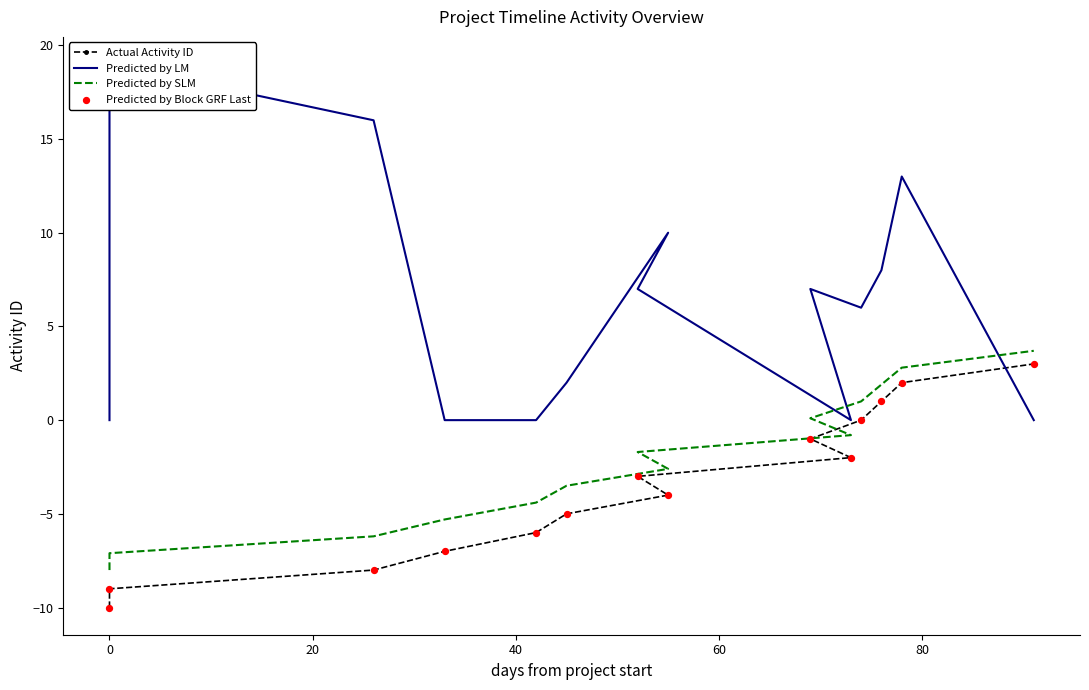

What are all the series names shown in the legend?

Actual Activity ID, Predicted by LM, Predicted by SLM, Predicted by Block GRF Last